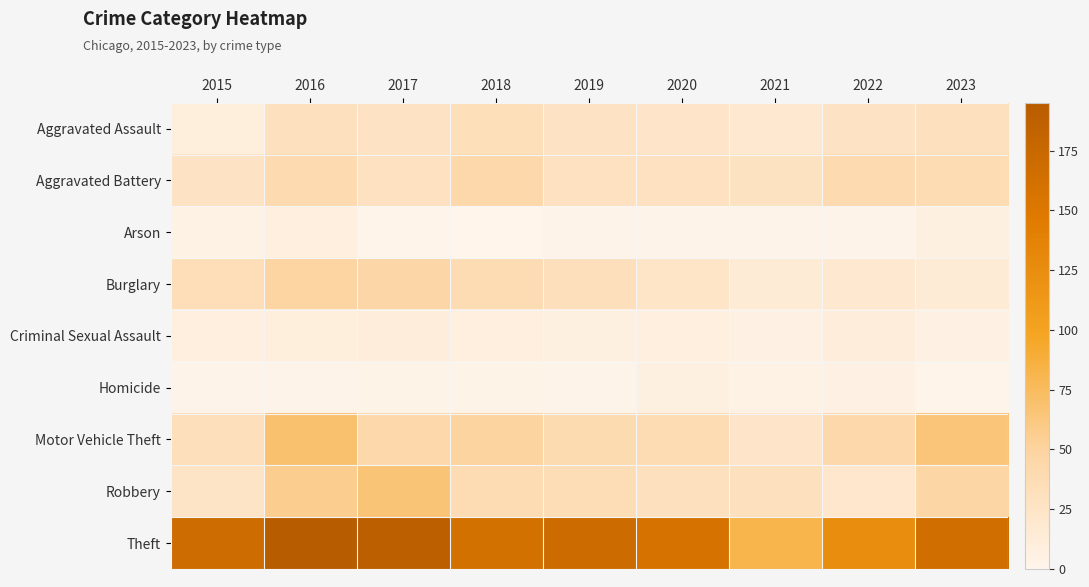

Which series has the largest total across all categories?

Theft